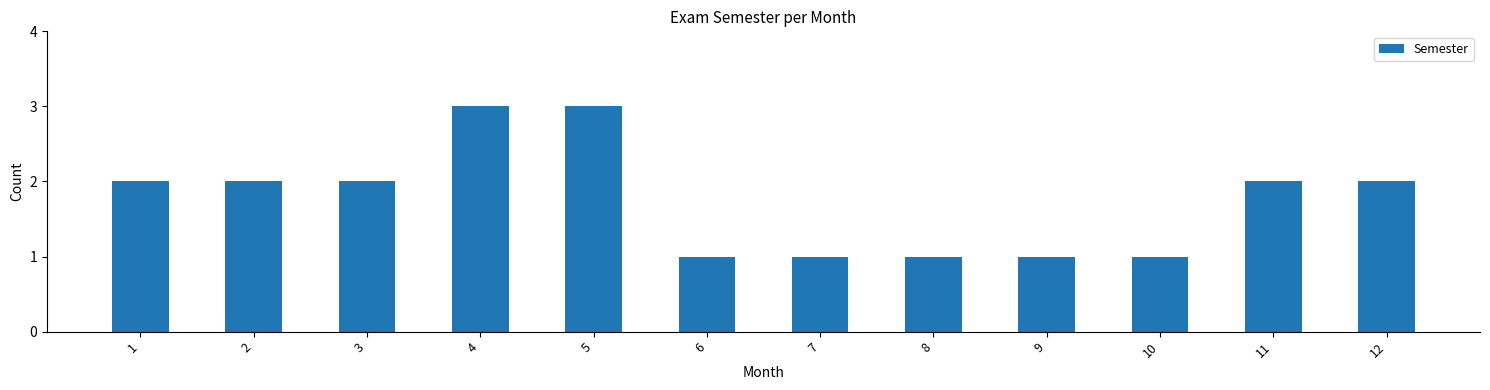

Reading left to right, what are all the values shown in this chart?

2	2	2	3	3	1	1	1	1	1	2	2